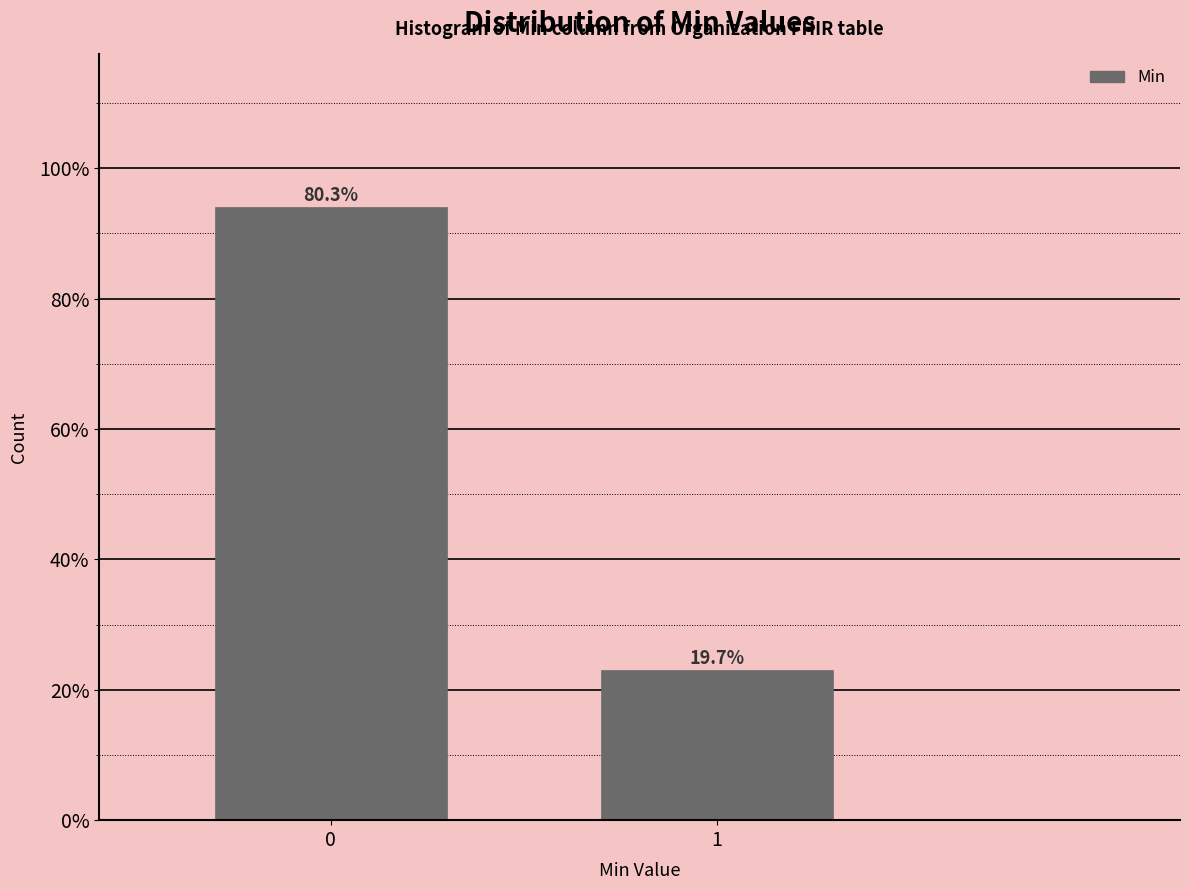

How many bars are there in total?

2